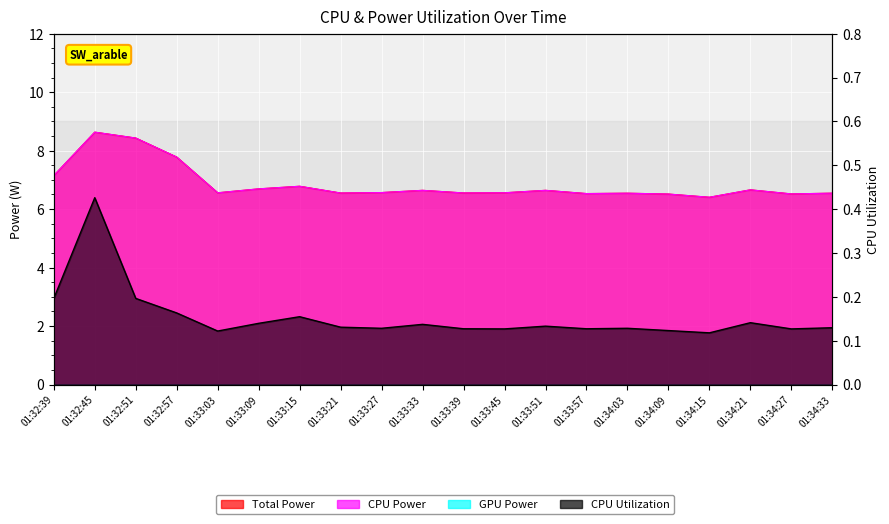

Count the CPU Utilization values in the range 0 to 1.

20